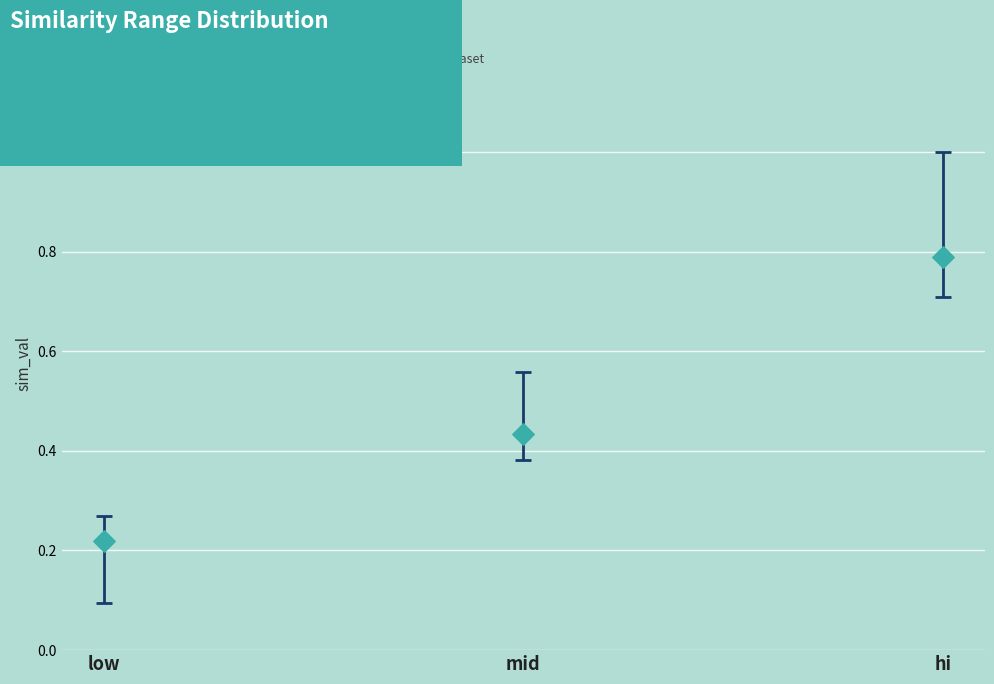

What is the average Y value?

0.5